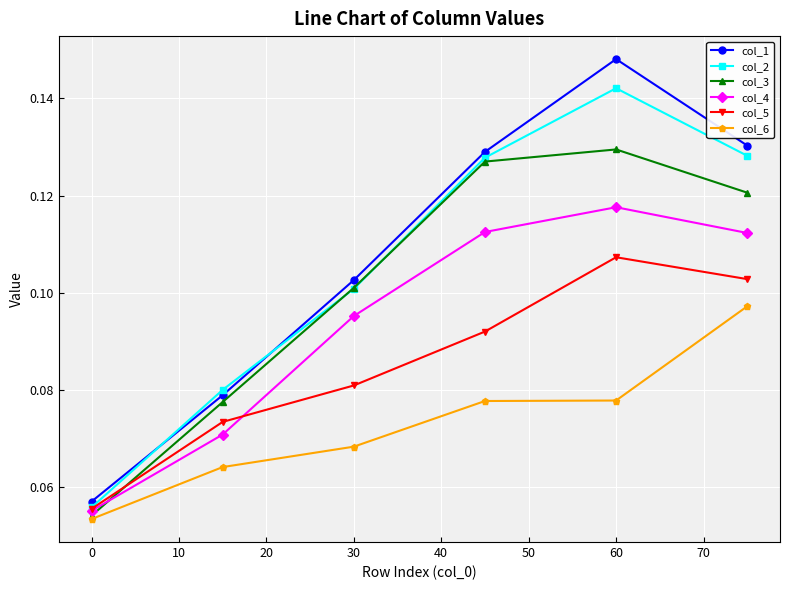

Does the chart display data point markers on the line(s)?

Yes